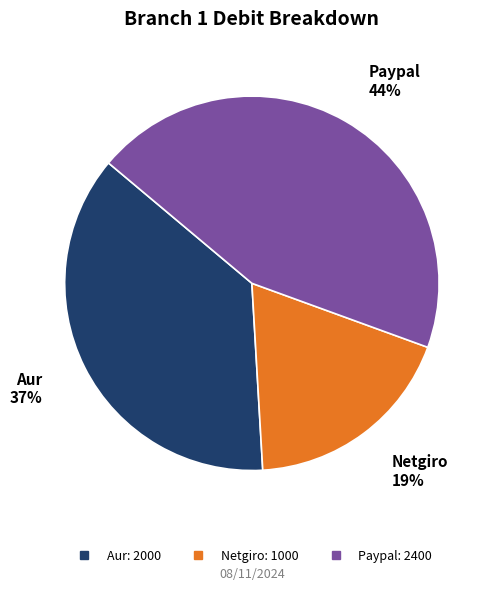

Is the sum of Aur and Paypal greater than half?

Yes